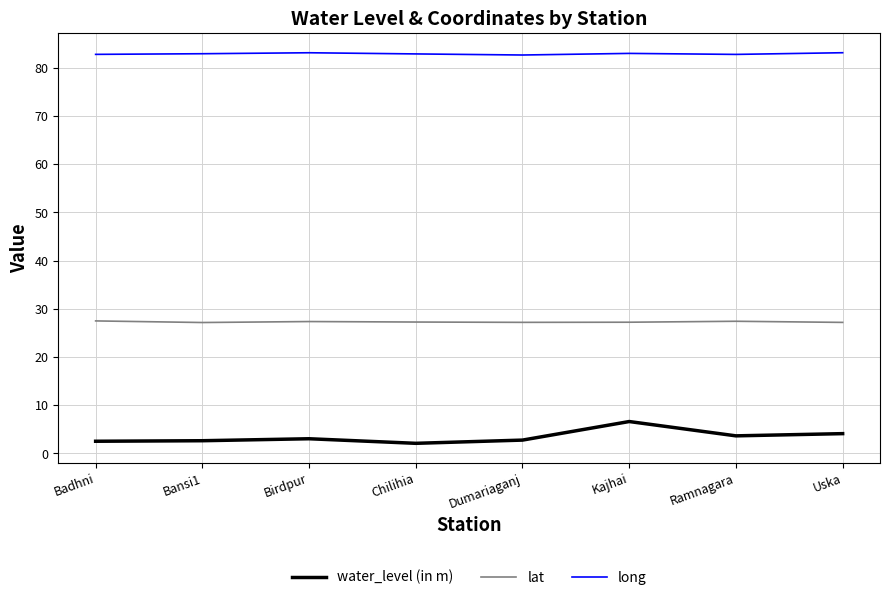

What is the total value across all series at Bansi1?

112.7